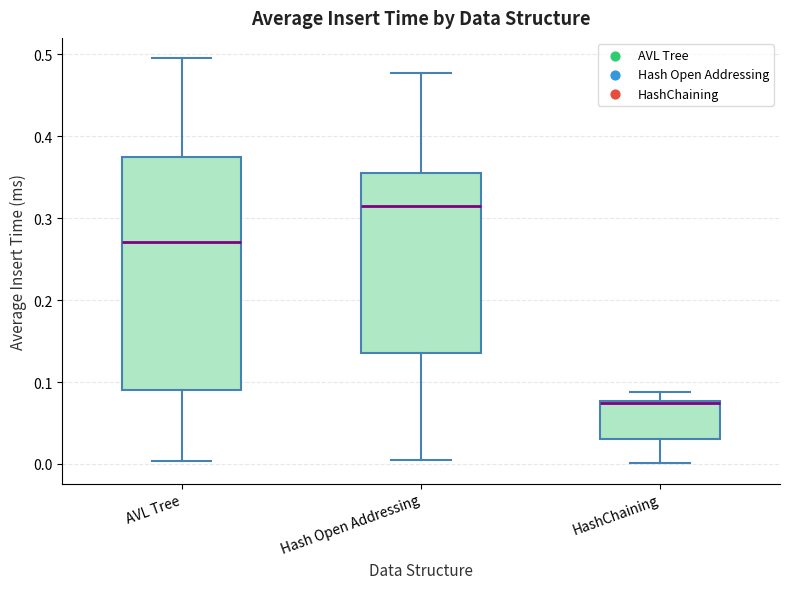

Reading left to right, read every box against the y-axis: the position of its median line, the range the box covers, and the ends of its whiskers. The values are not printed on the chart, so give them approximately, as read against the axis.

AVL Tree: median 0.27, box 0.09 to 0.38, whiskers 0.00 to 0.50
Hash Open Addressing: median 0.32, box 0.14 to 0.36, whiskers 0.00 to 0.48
HashChaining: median 0.07 (drawn on the box's upper edge), box 0.03 to 0.08, whiskers 0.00 to 0.09